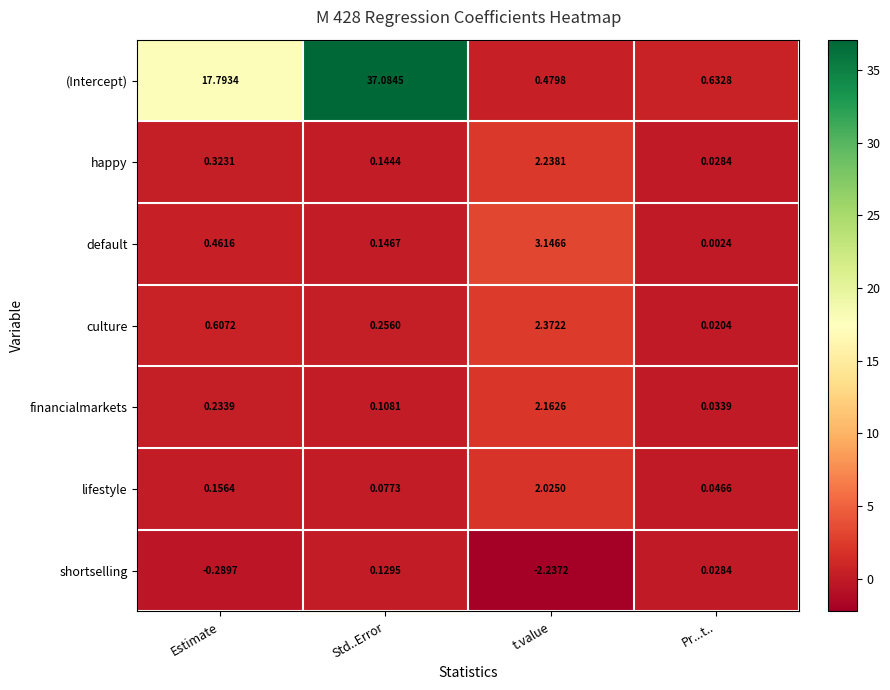

At how many categories does at least one series exceed 10?

2